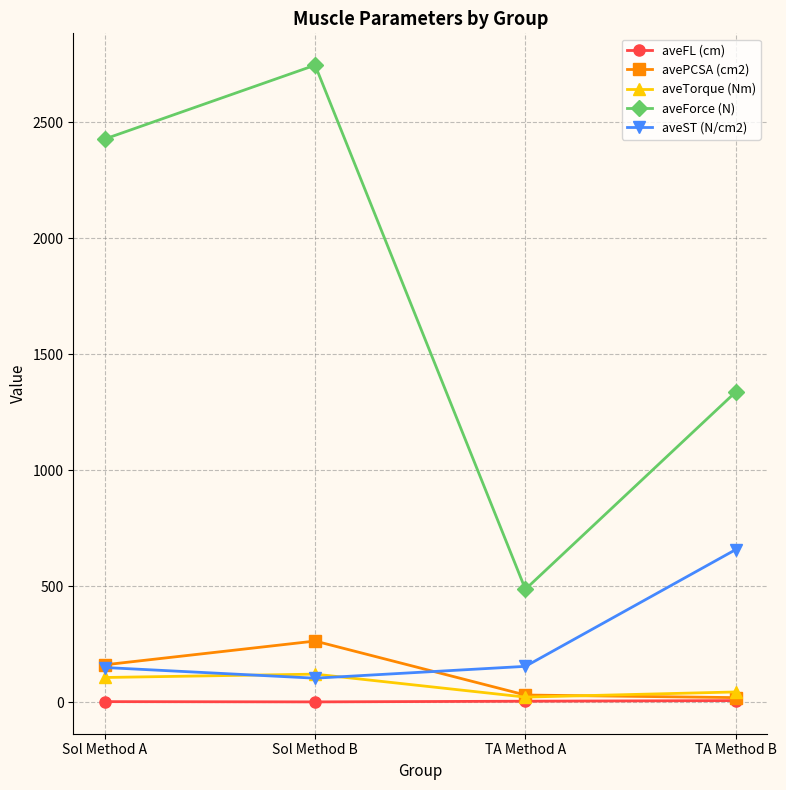

In aveTorque (Nm), how many points are lower than both neighbors (excluding endpoints)?

1